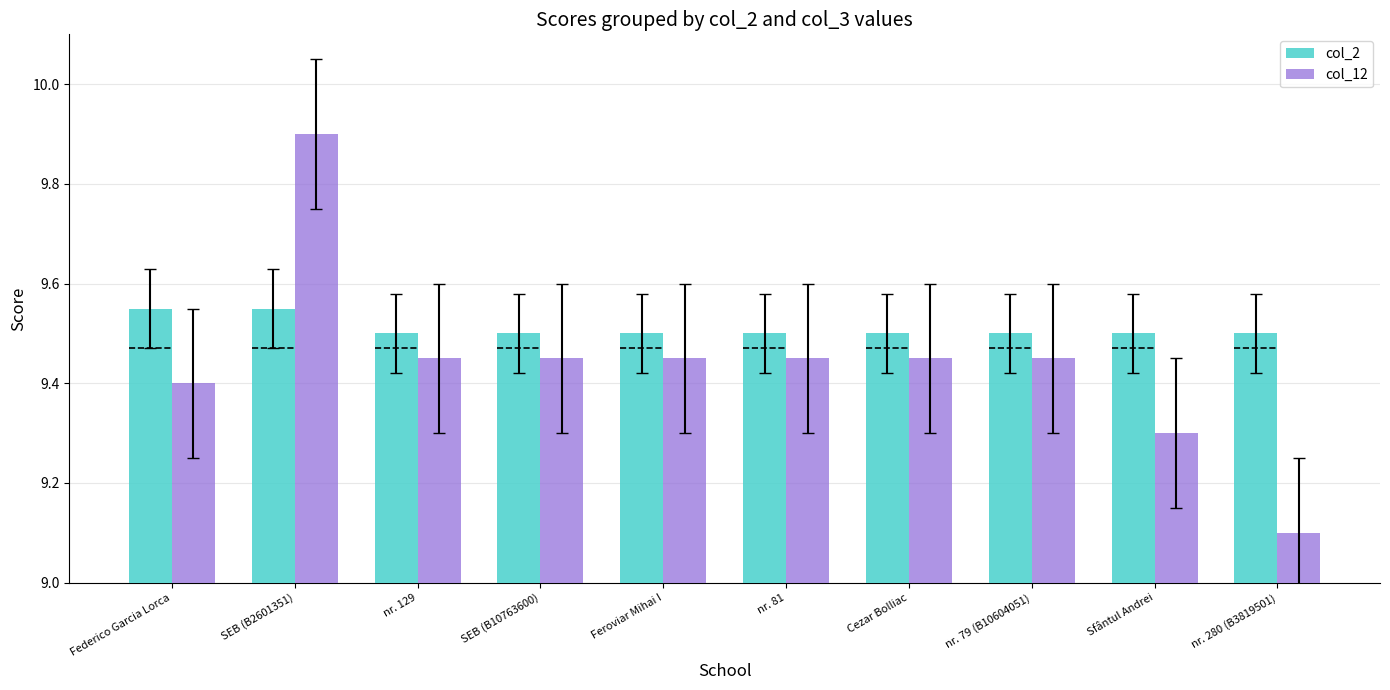

Count the col_12 values in the range 9 to 10.

10